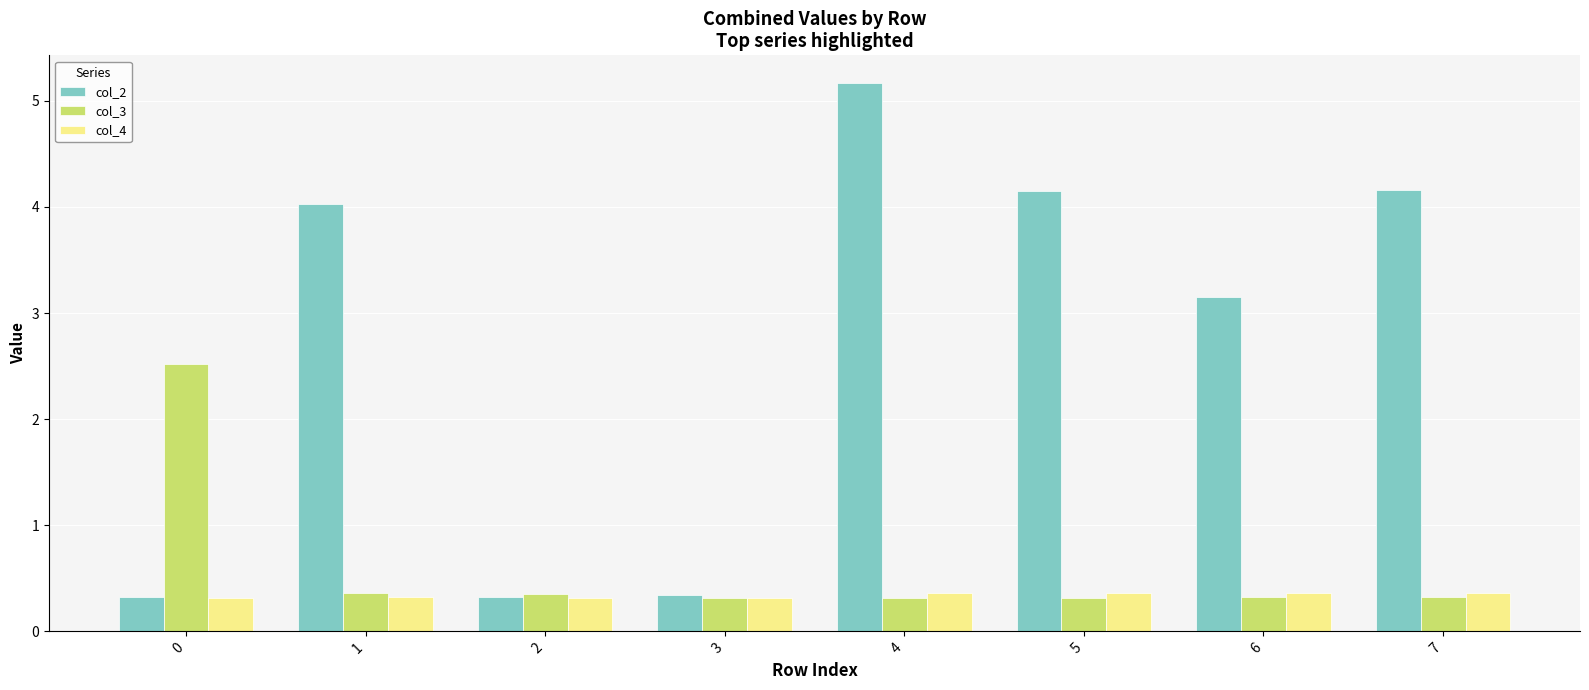

Which series has the widest spread of values?

col_2